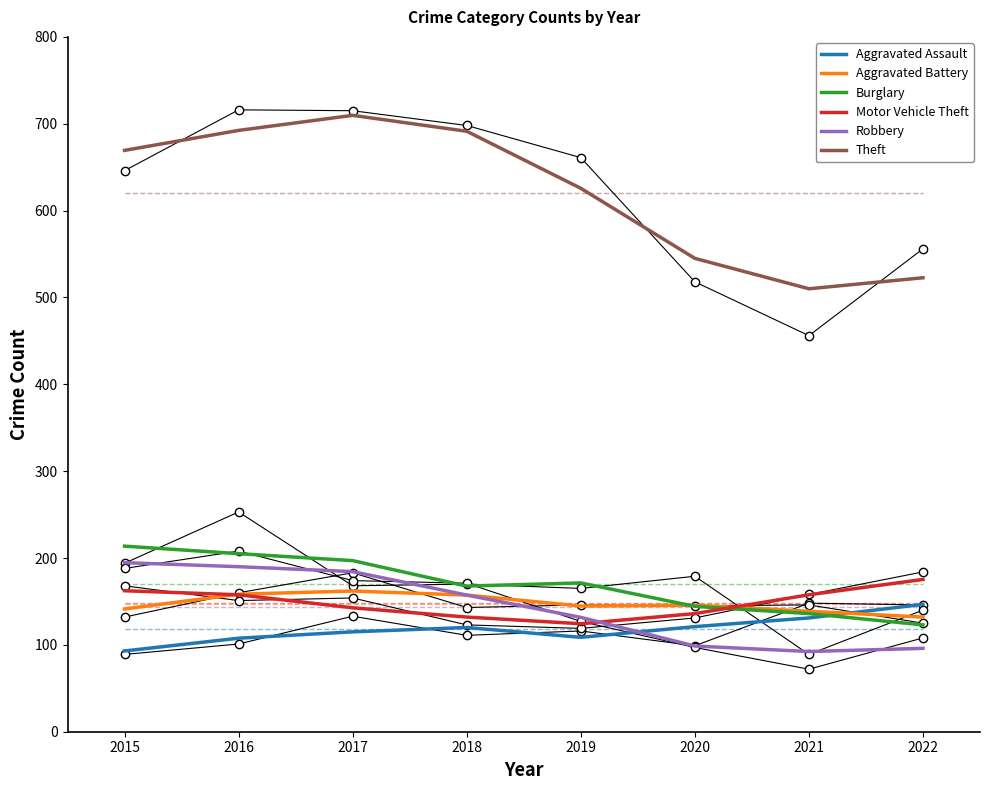

True or false: Theft and Motor Vehicle Theft intersect in this chart.

False